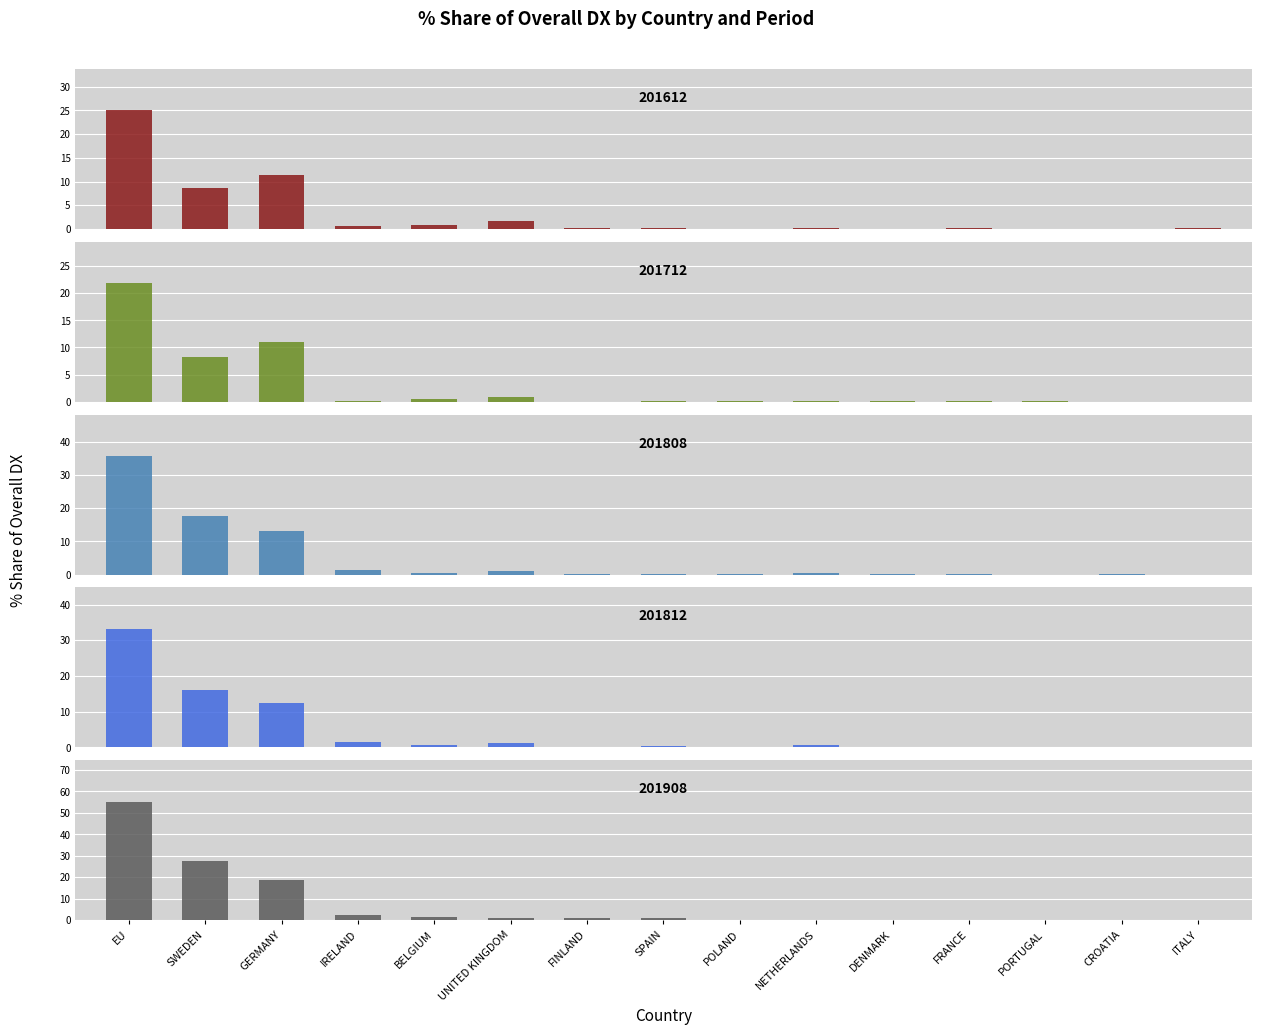

What is the label of the 7th bar from the right?

POLAND